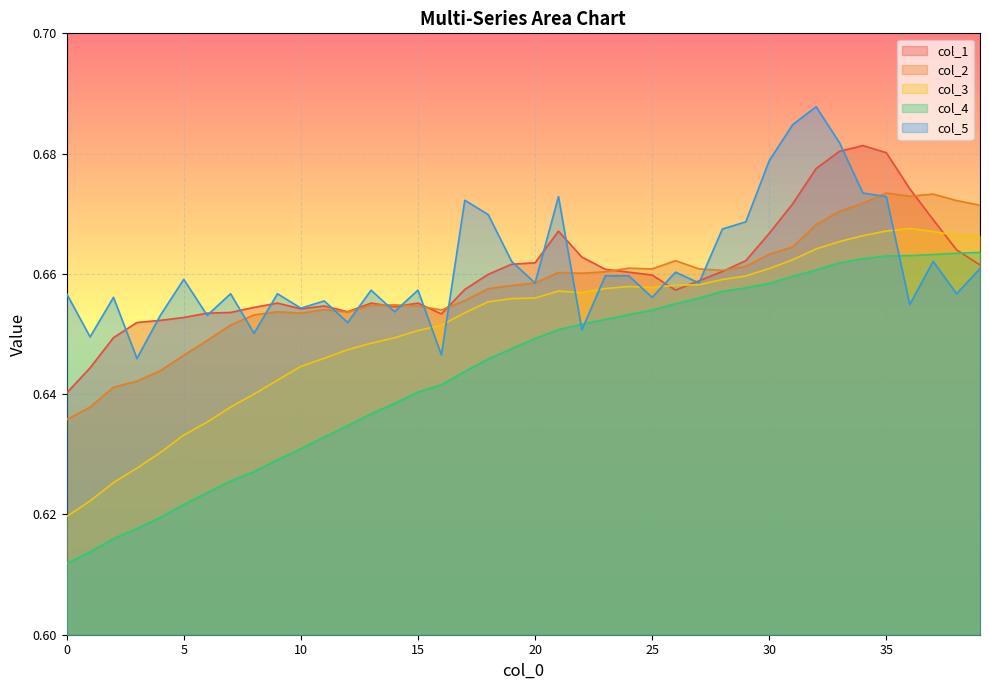

Reading left to right, list all the values displayed in this chart.

col_1: 0.6	0.6	0.6	0.7	0.7	0.7	0.7	0.7	0.7	0.7	0.7	0.7	0.7	0.7	0.7	0.7	0.7	0.7	0.7	0.7	0.7	0.7	0.7	0.7	0.7	0.7	0.7	0.7	0.7	0.7	0.7	0.7	0.7	0.7	0.7	0.7	0.7	0.7	0.7	0.7
col_2: 0.6	0.6	0.6	0.6	0.6	0.6	0.6	0.7	0.7	0.7	0.7	0.7	0.7	0.7	0.7	0.7	0.7	0.7	0.7	0.7	0.7	0.7	0.7	0.7	0.7	0.7	0.7	0.7	0.7	0.7	0.7	0.7	0.7	0.7	0.7	0.7	0.7	0.7	0.7	0.7
col_3: 0.6	0.6	0.6	0.6	0.6	0.6	0.6	0.6	0.6	0.6	0.6	0.6	0.6	0.6	0.6	0.7	0.7	0.7	0.7	0.7	0.7	0.7	0.7	0.7	0.7	0.7	0.7	0.7	0.7	0.7	0.7	0.7	0.7	0.7	0.7	0.7	0.7	0.7	0.7	0.7
col_4: 0.6	0.6	0.6	0.6	0.6	0.6	0.6	0.6	0.6	0.6	0.6	0.6	0.6	0.6	0.6	0.6	0.6	0.6	0.6	0.6	0.6	0.7	0.7	0.7	0.7	0.7	0.7	0.7	0.7	0.7	0.7	0.7	0.7	0.7	0.7	0.7	0.7	0.7	0.7	0.7
col_5: 0.7	0.6	0.7	0.6	0.7	0.7	0.7	0.7	0.7	0.7	0.7	0.7	0.7	0.7	0.7	0.7	0.6	0.7	0.7	0.7	0.7	0.7	0.7	0.7	0.7	0.7	0.7	0.7	0.7	0.7	0.7	0.7	0.7	0.7	0.7	0.7	0.7	0.7	0.7	0.7